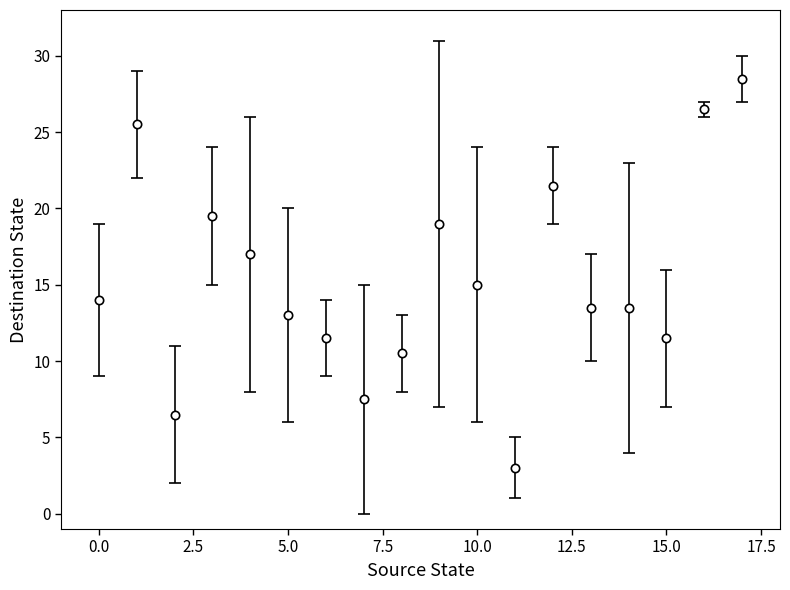

What is the difference between the maximum and minimum values?

25.5